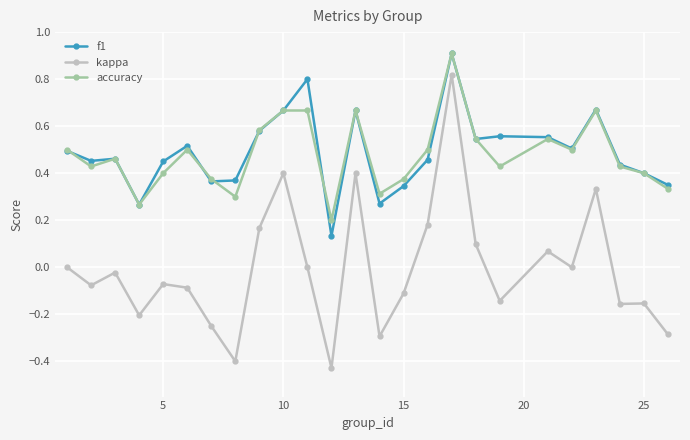

True or false: accuracy and kappa cross at least once.

False